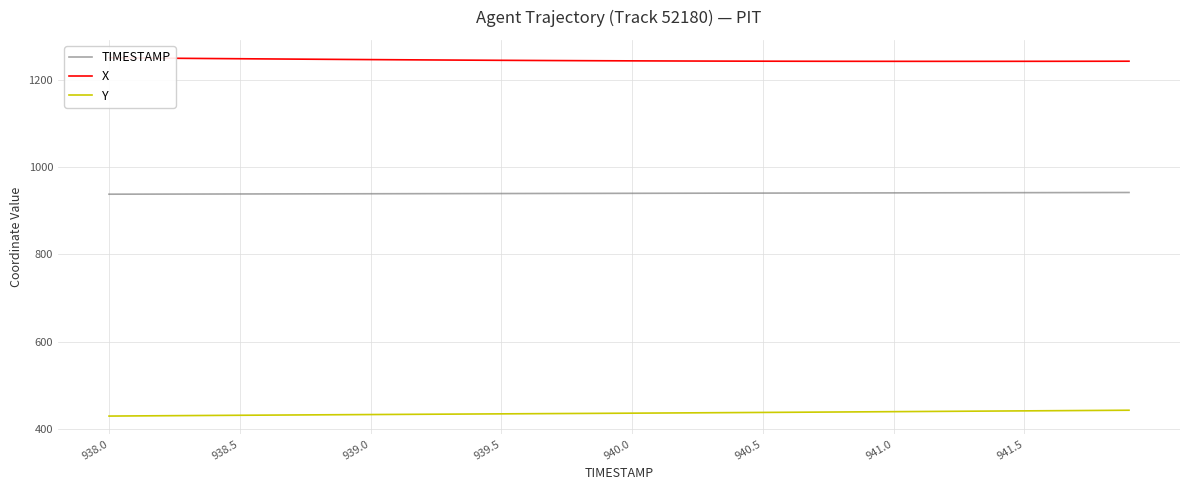

True or false: X and Y intersect in this chart.

False